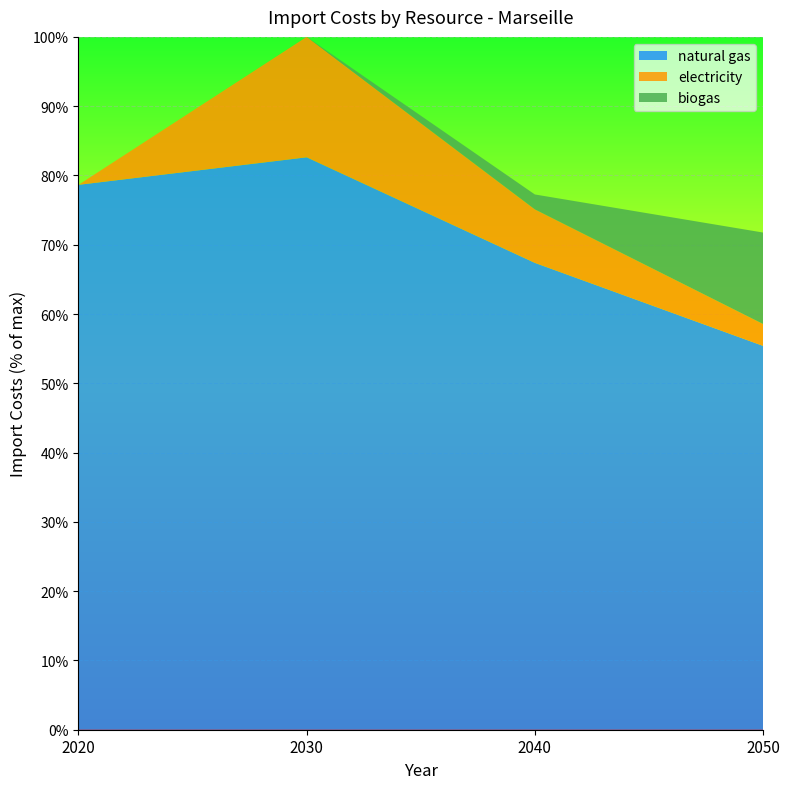

Reading right to left, transcribe all the data shown in this chart.

natural gas: 2050=49871162.5	2040=60655253.7	2030=74372507.6	2020=70794735.1
electricity: 2050=2839695.3	2040=6950802.8	2030=15644224.1	2020=0.0
biogas: 2050=11885360.3	2040=1937333.4	2030=0.0	2020=0.0